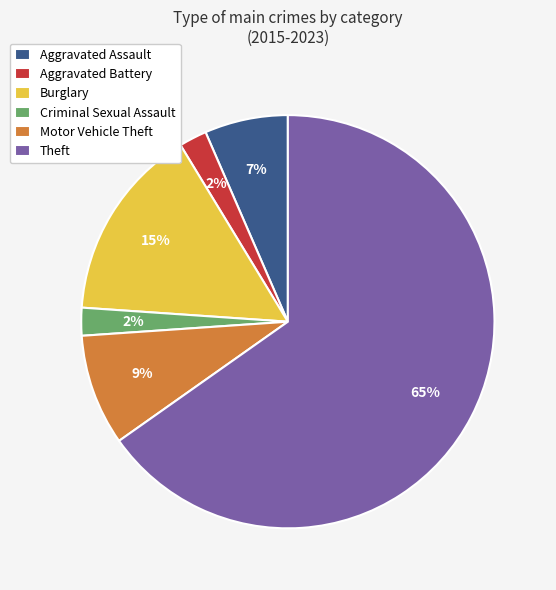

Which has a higher value, Aggravated Assault or Burglary?

Burglary